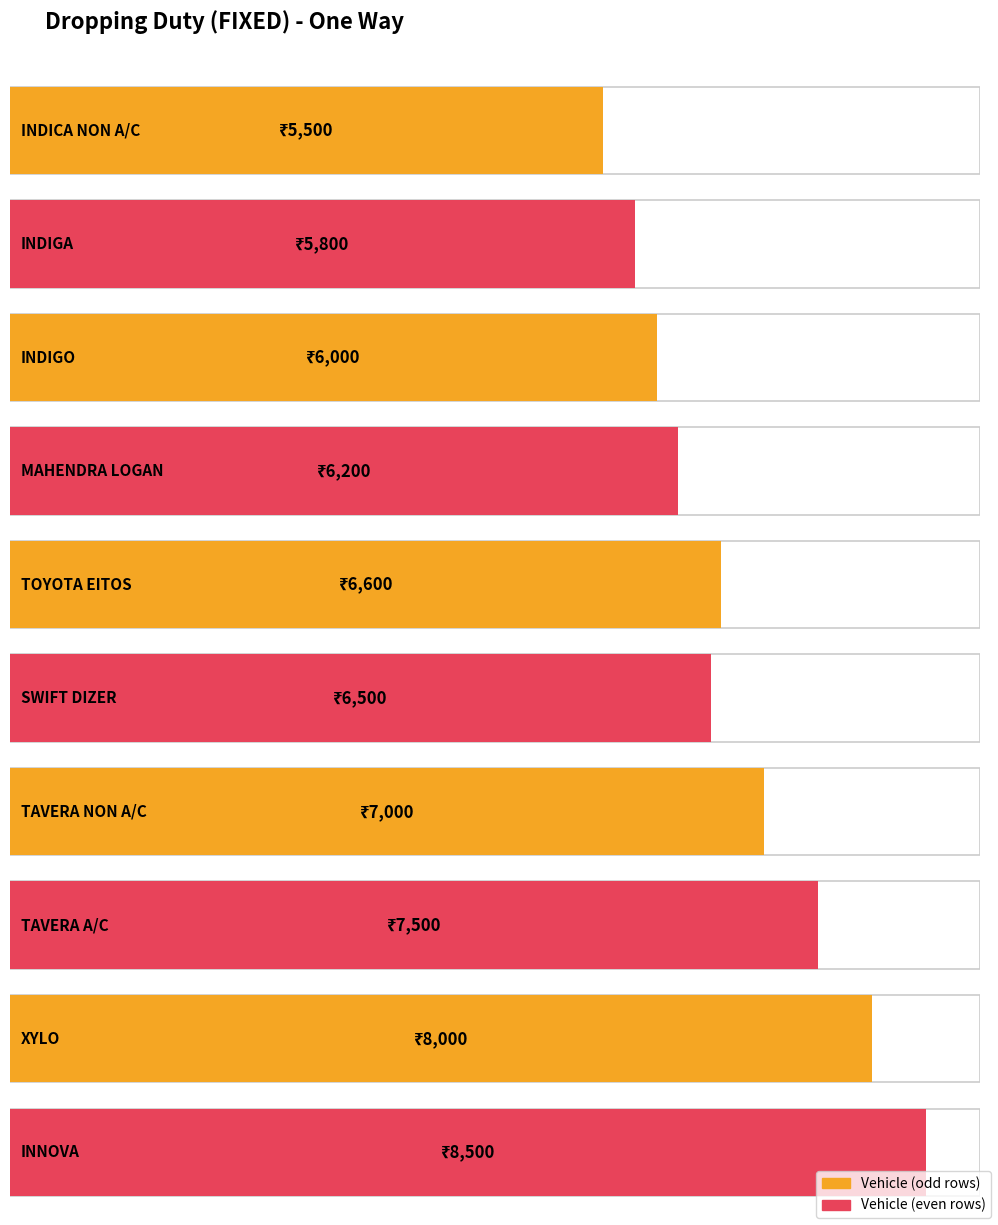

Reading left to right, what are all the values shown in this chart?

INDICA NON A/C=5500	INDIGA=5800	INDIGO=6000	MAHENDRA LOGAN=6200	TOYOTA EITOS=6600	SWIFT DIZER=6500	TAVERA NON A/C=7000	TAVERA A/C=7500	XYLO=8000	INNOVA=8500